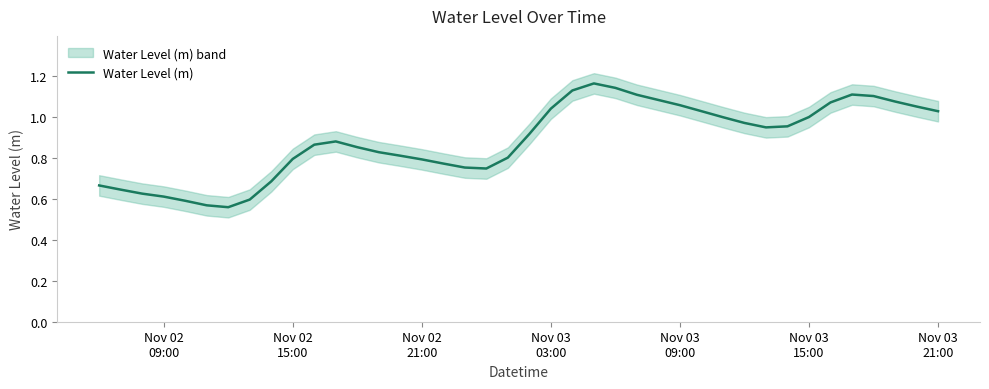

The value at 24 is 0.4. True or false?

False